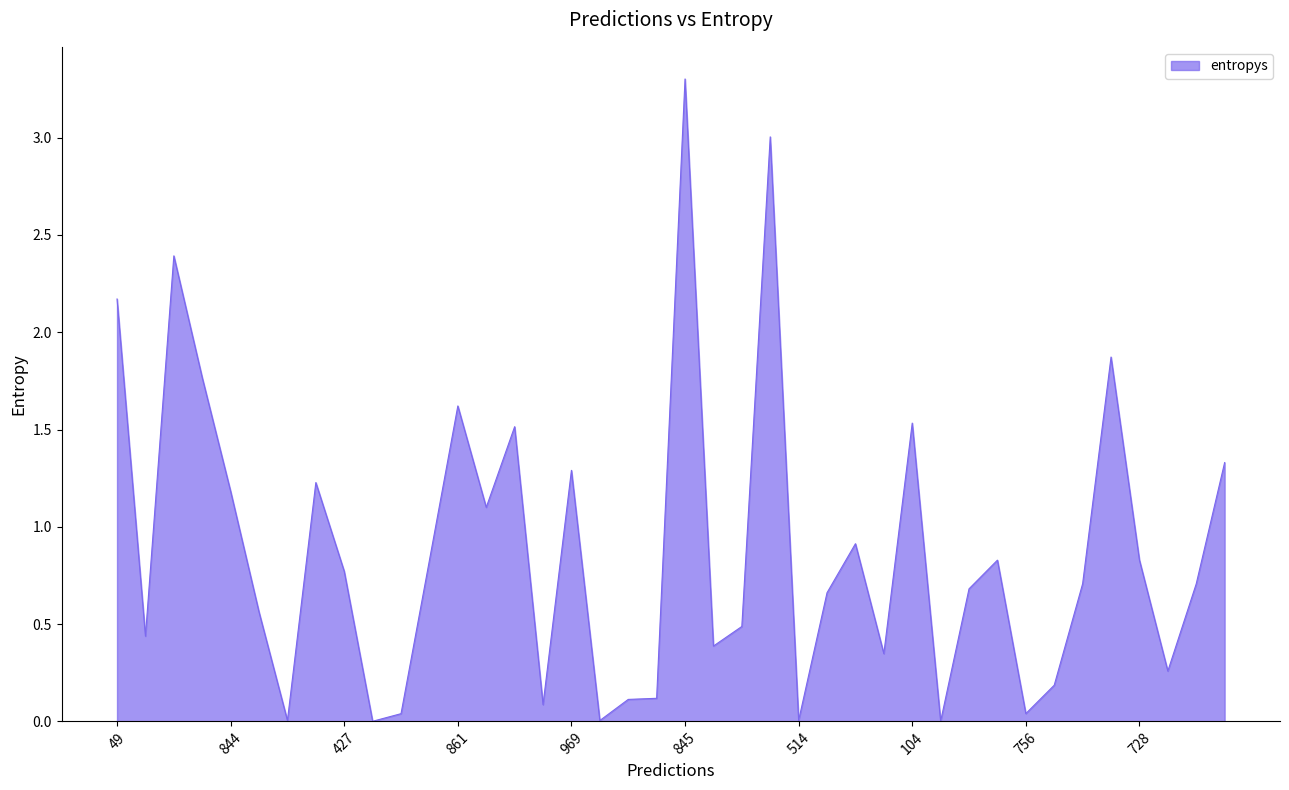

True or false: the data has more than 1 interior local peaks.

True